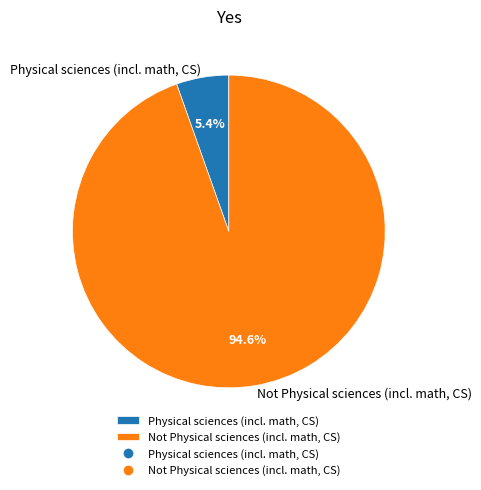

To the nearest percent, what is the average slice percentage?

50%